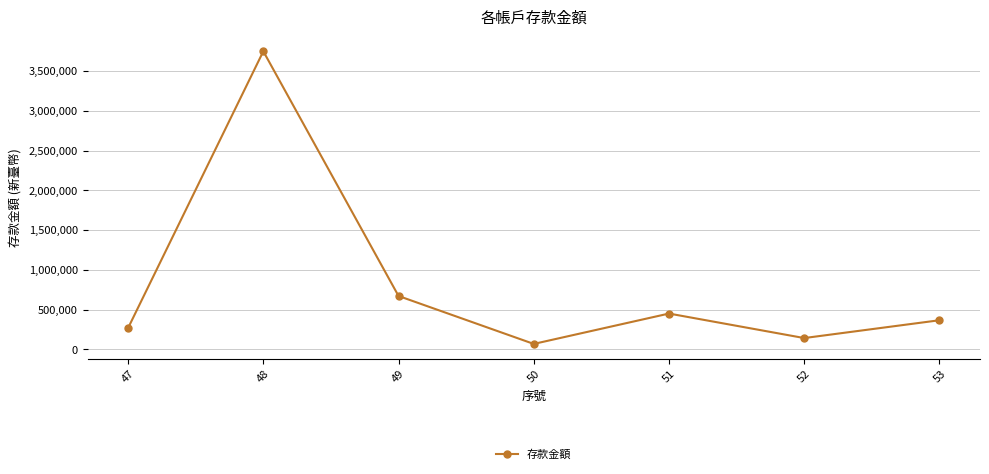

What is the value of the 4th point from the left?

69737